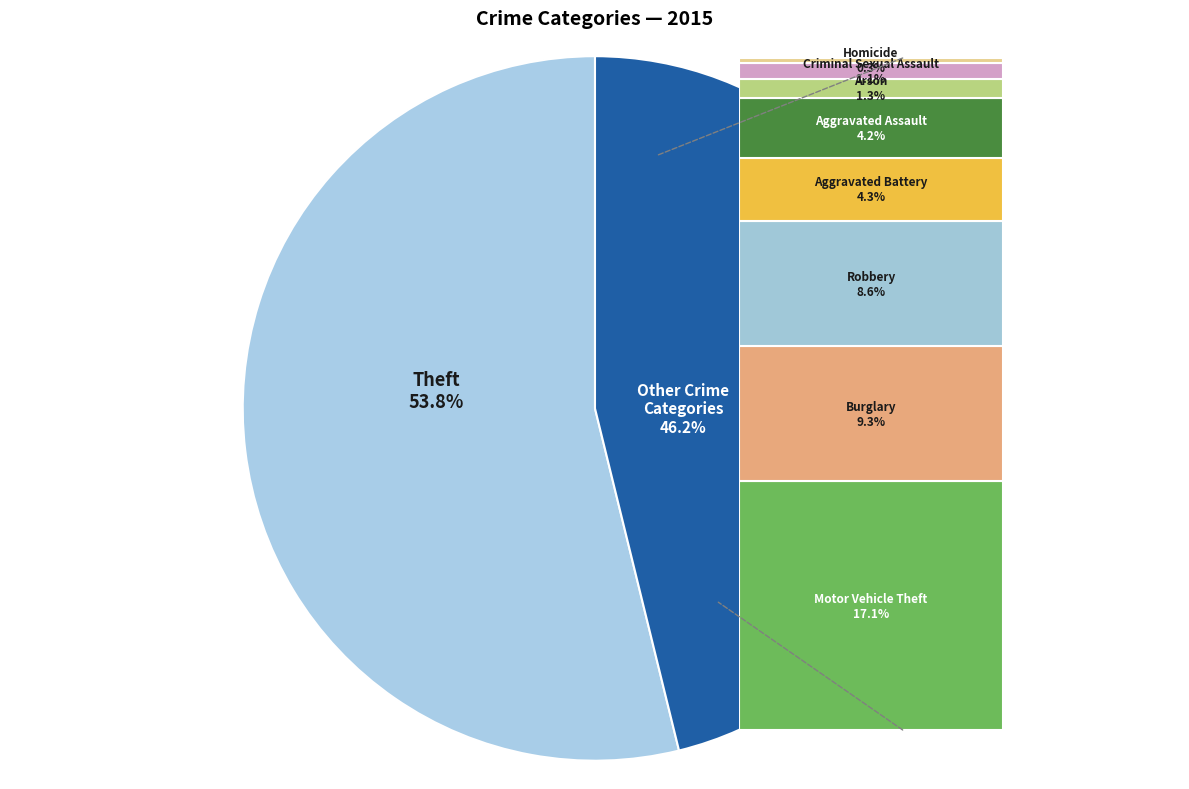

Is there any slice that represents more than half of the pie?

Yes